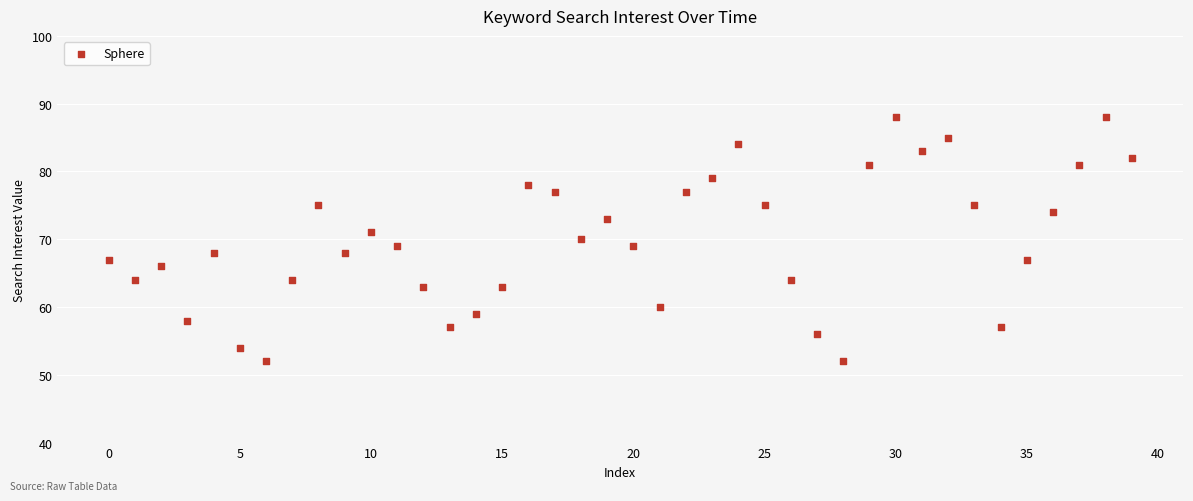

What is the range of Y values (max minus min)?

36